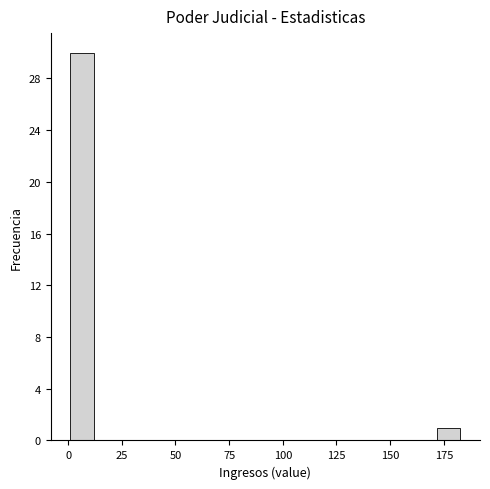

Read against the x-axis, roughly where is the centre of the tallest bar?

5